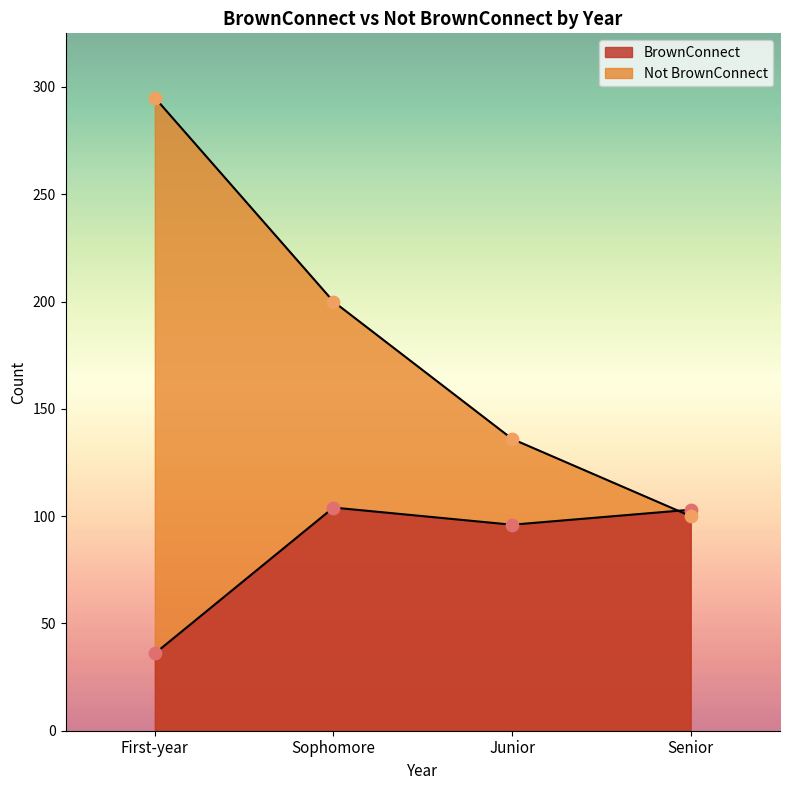

Which series has the widest spread of Y values?

Not BrownConnect